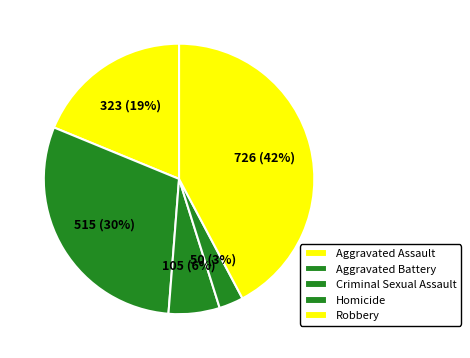

To the nearest percent, what is the average slice percentage?

20%